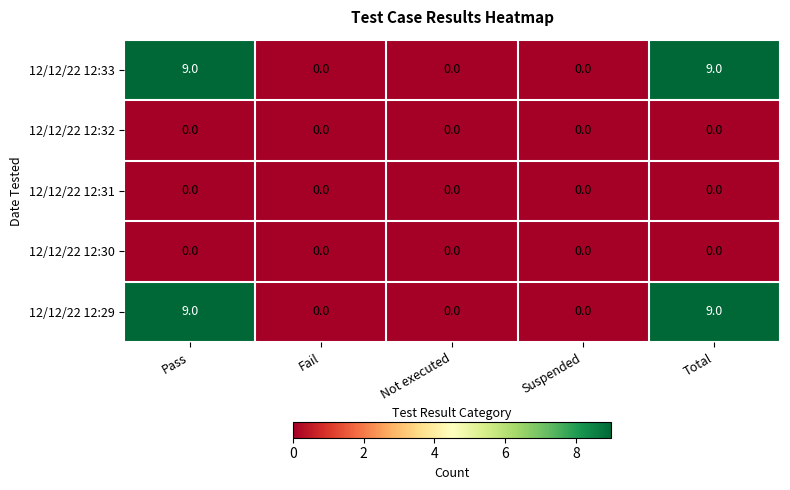

Reading left to right, list all the values displayed in this chart.

12/12/22 12:33: 9	0	0	0	9
12/12/22 12:32: 0	0	0	0	0
12/12/22 12:31: 0	0	0	0	0
12/12/22 12:30: 0	0	0	0	0
12/12/22 12:29: 9	0	0	0	9